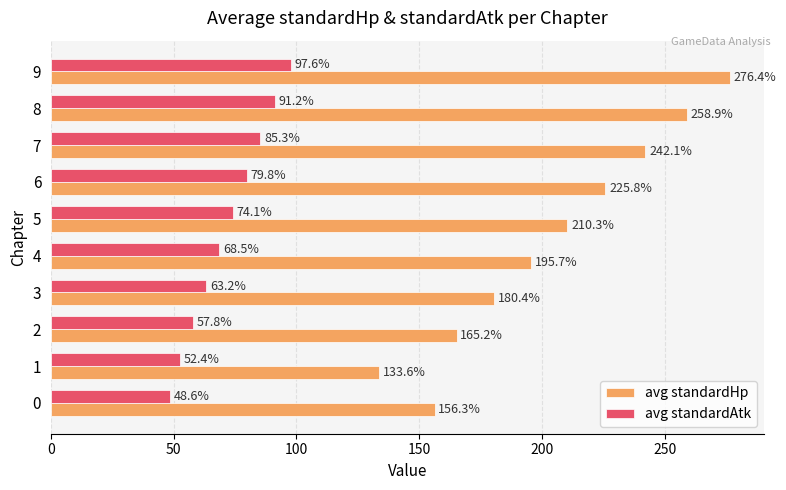

What is the difference between the highest and lowest values at 7?

156.8